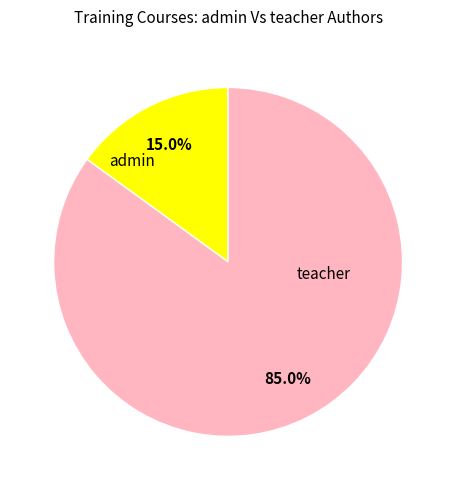

Approximately how many times larger is the value at teacher compared to admin?

5.7